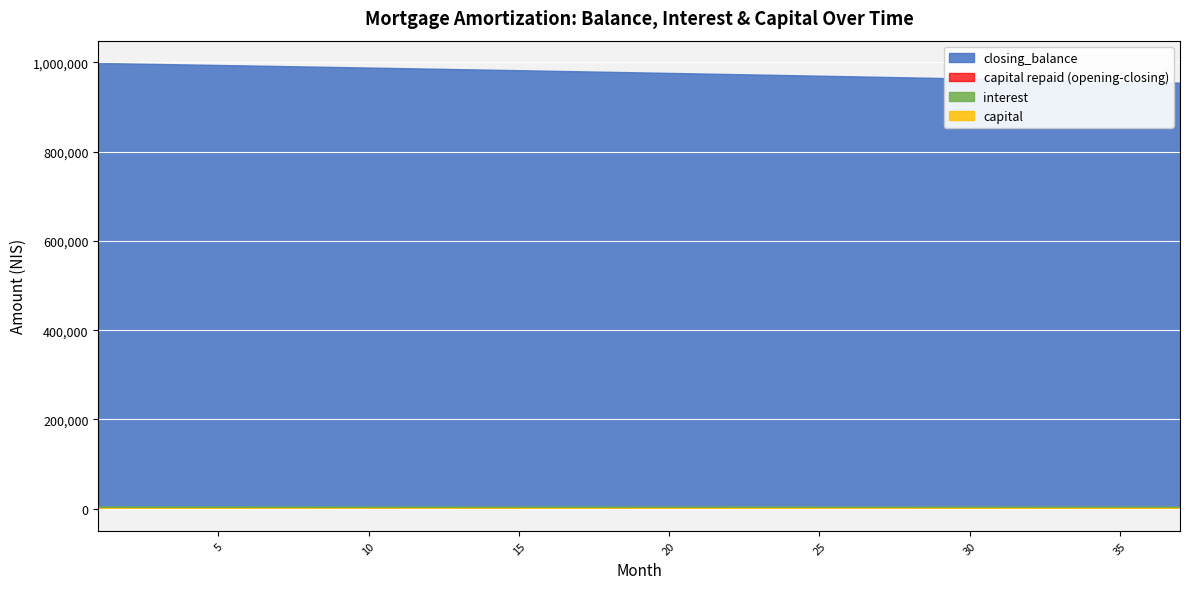

Read the capital value at 5.

1141.7